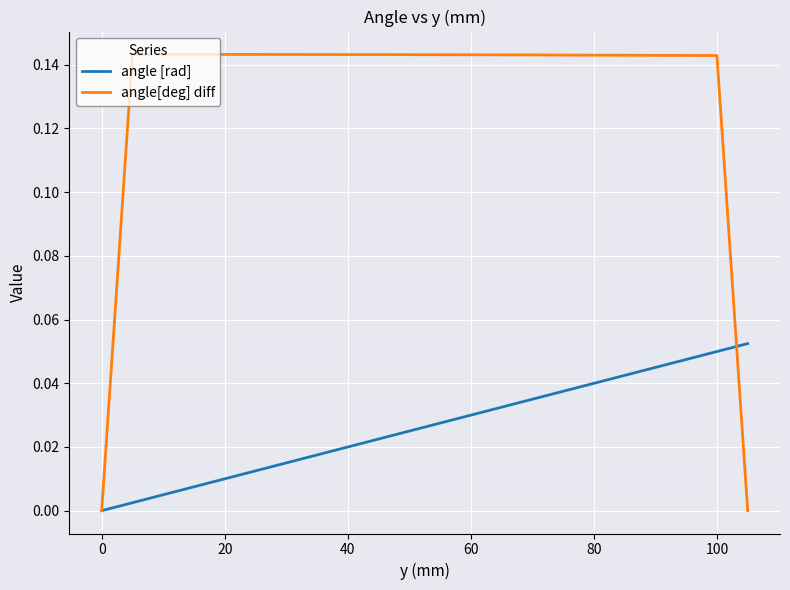

True or false: angle [rad] has more than 0 interior local peaks.

False